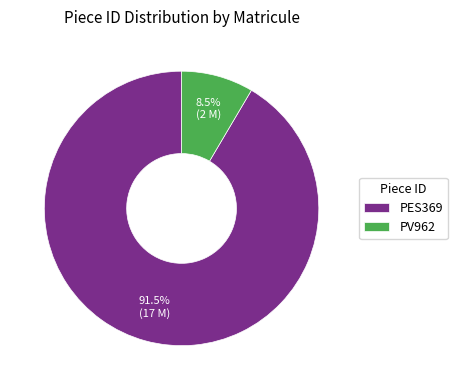

To the nearest percent, what is the average slice percentage?

50%